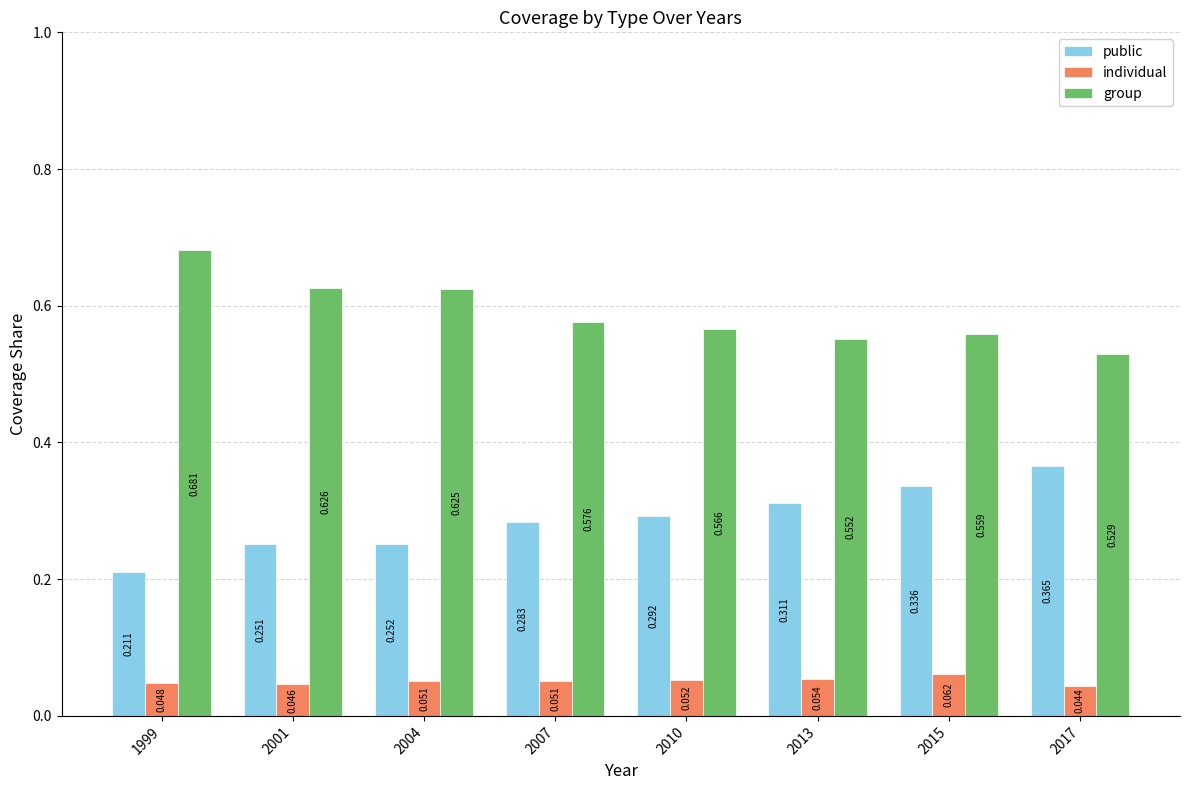

Which series has the widest spread of values?

public